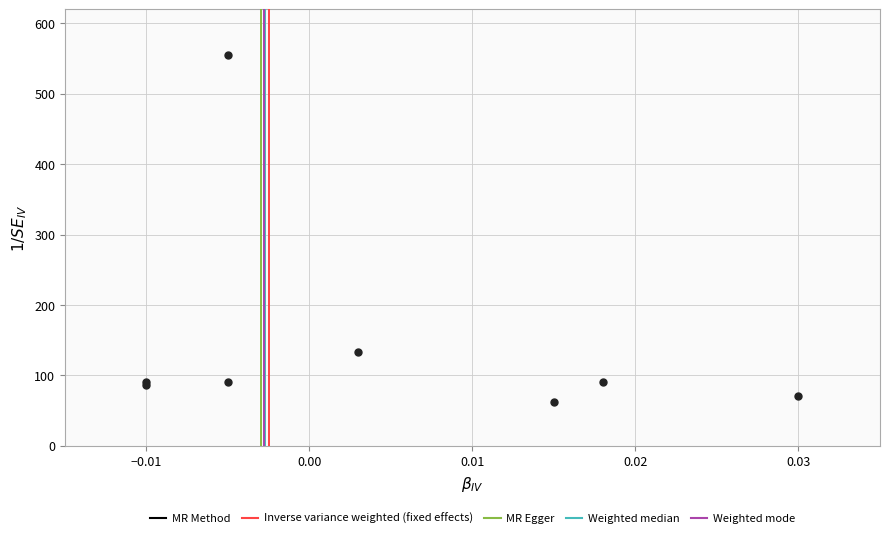

What Y value in the scatter plot is closest to 309?

133.3